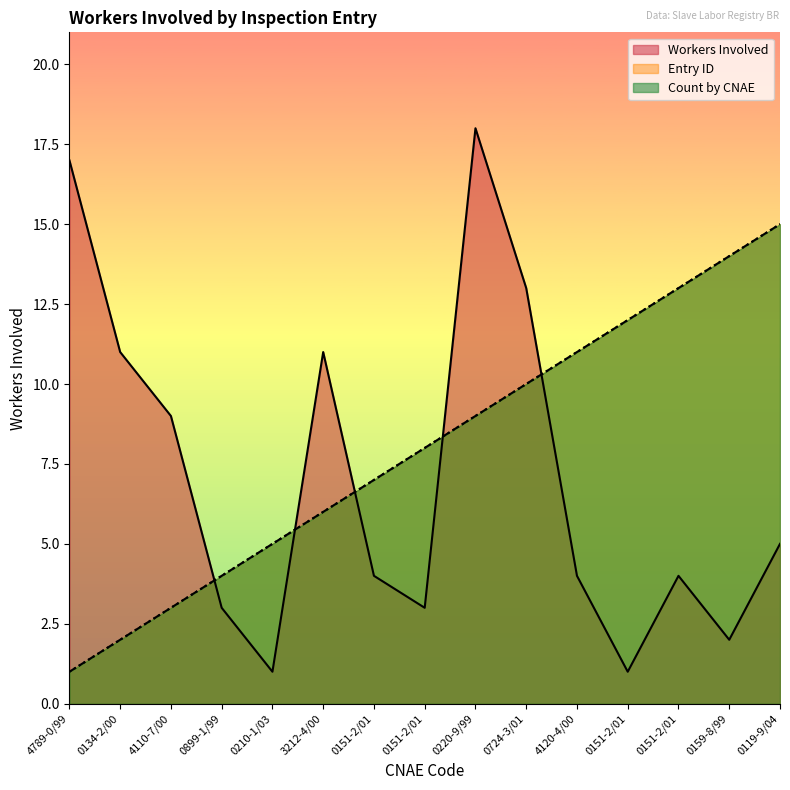

What is the difference between the Count by CNAE values at 0210-1/03 and 0119-9/04?

10